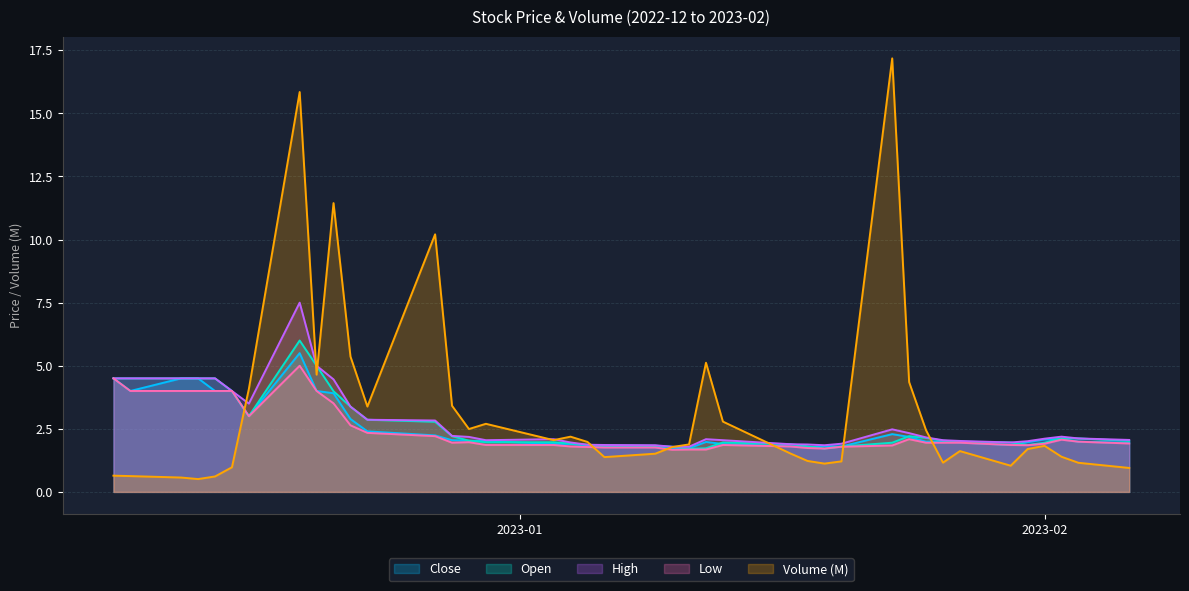

How many intersections are there between High and Volume (M)?

10